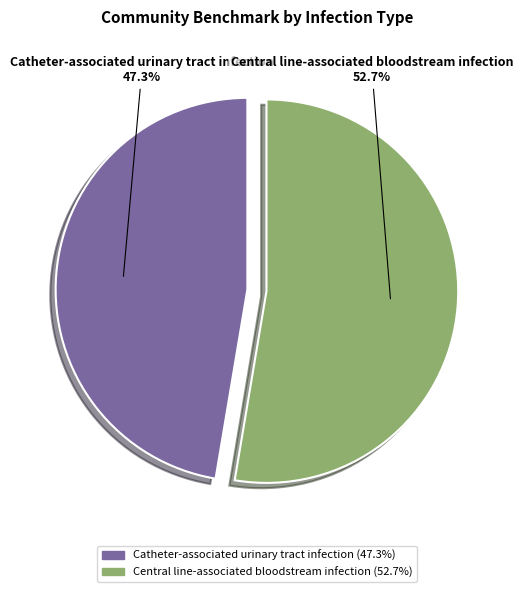

To the nearest percent, what is the difference between the Central line-associated bloodstream infection and Catheter-associated urinary tract infection slice percentages?

5%